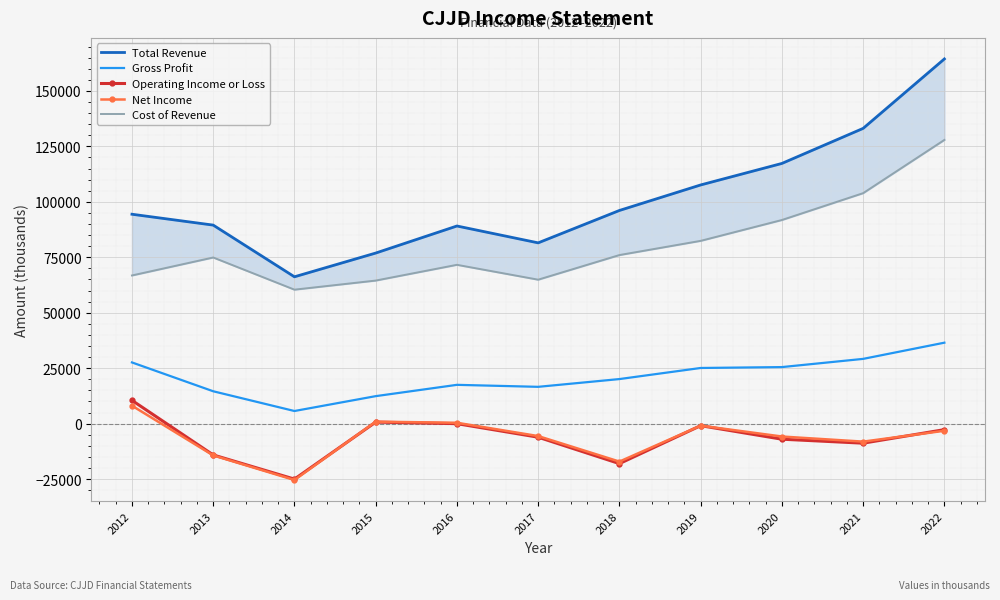

Is it true that Operating Income or Loss equals -31988 at 2018?

False